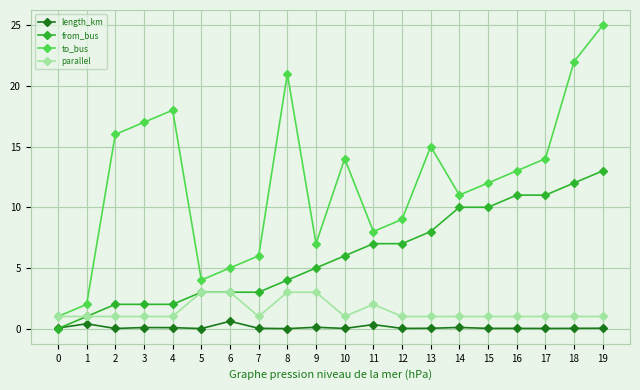

The value of parallel at 5 is 4.3. True or false?

False